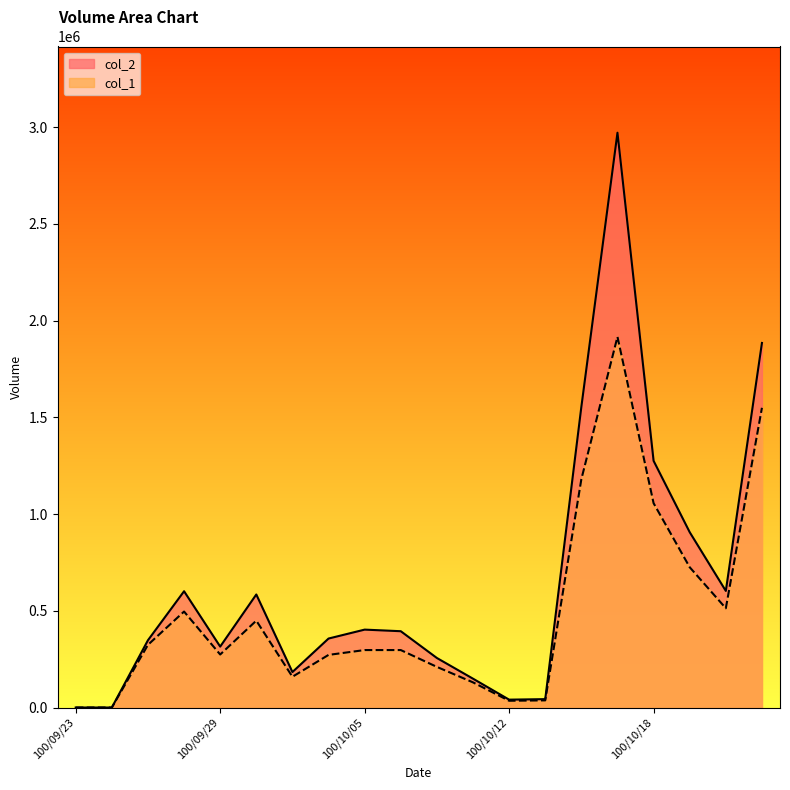

What is the value of the col_1 point at the 3rd from the left?

324000